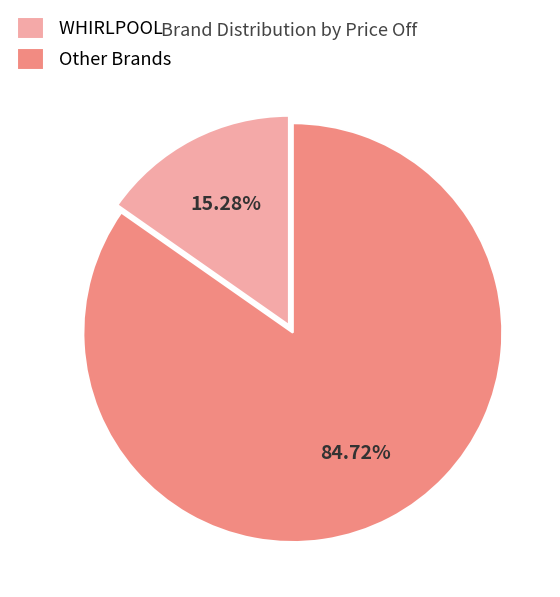

Which has a higher value, WHIRLPOOL or Other Brands?

Other Brands